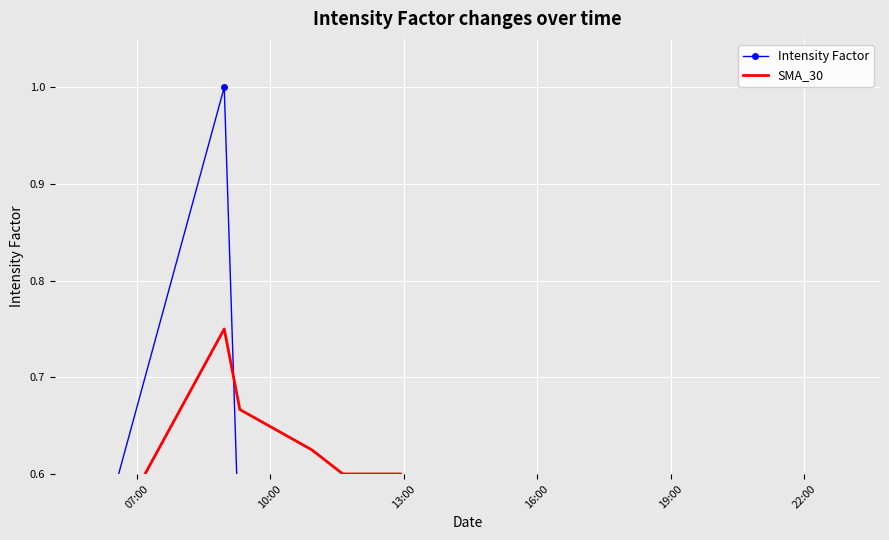

Is this an area chart (filled region under the line)?

No